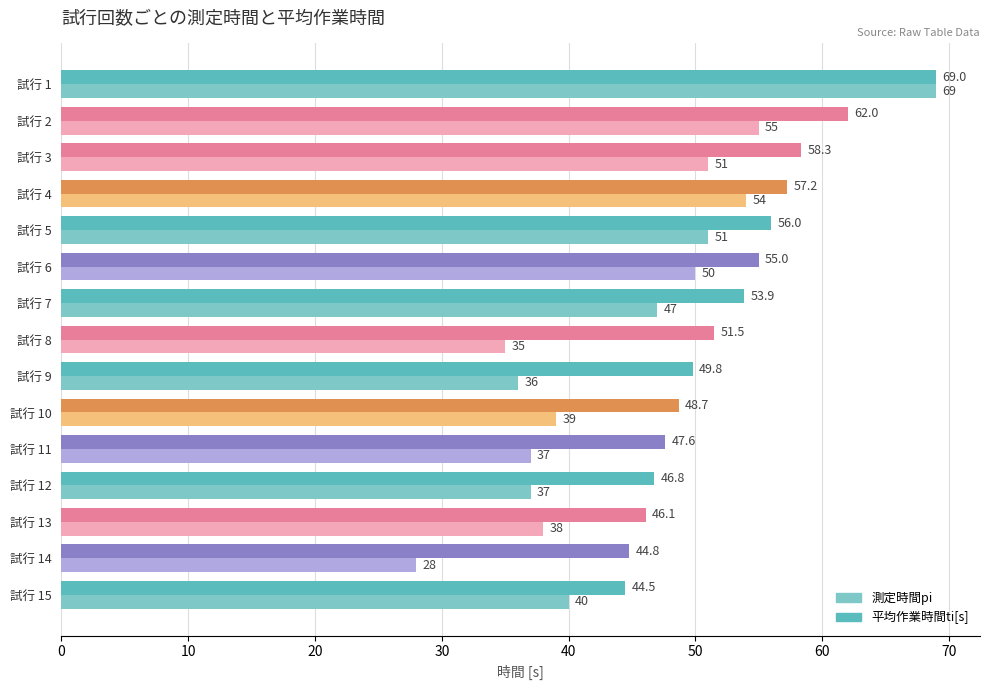

What is the lowest value of the 測定時間pi series?

28.0